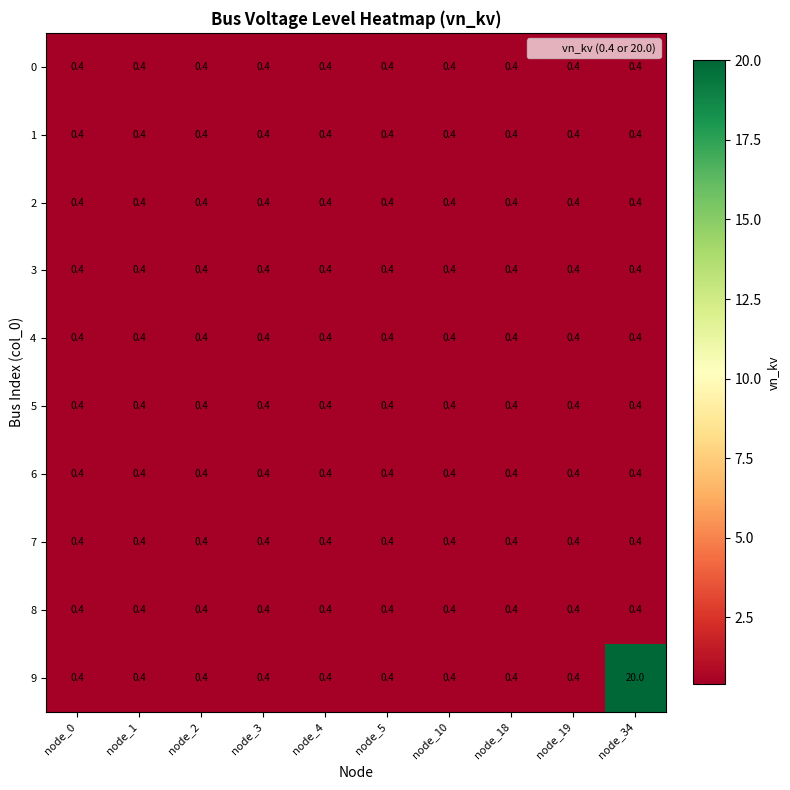

What is the approximate value of 7 at node_10?

0.4